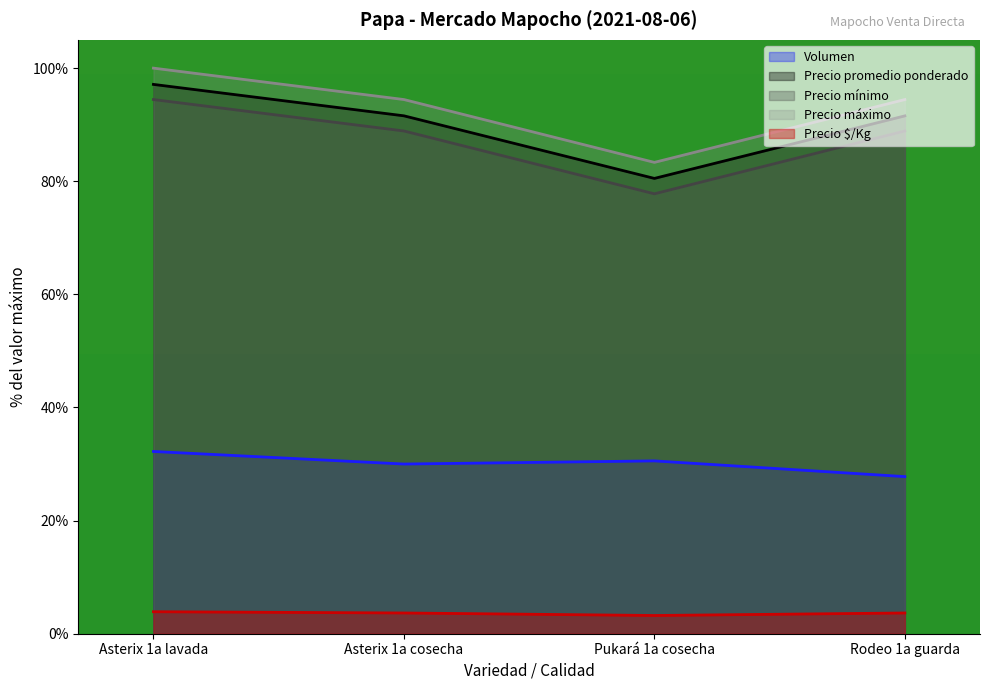

What is the sum of all Volumen values?

120.6